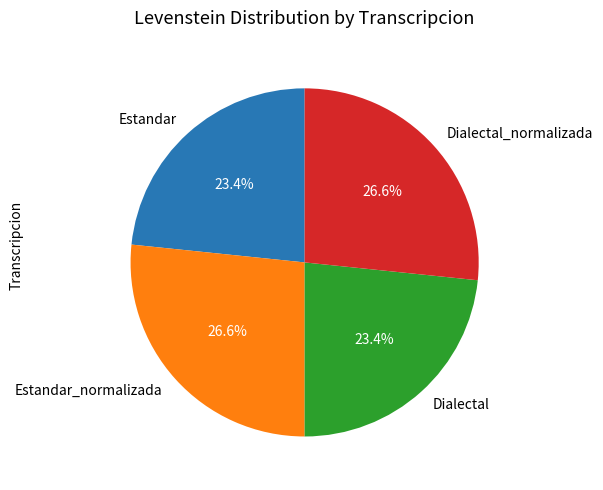

Does Dialectal account for over 50% of the chart?

No